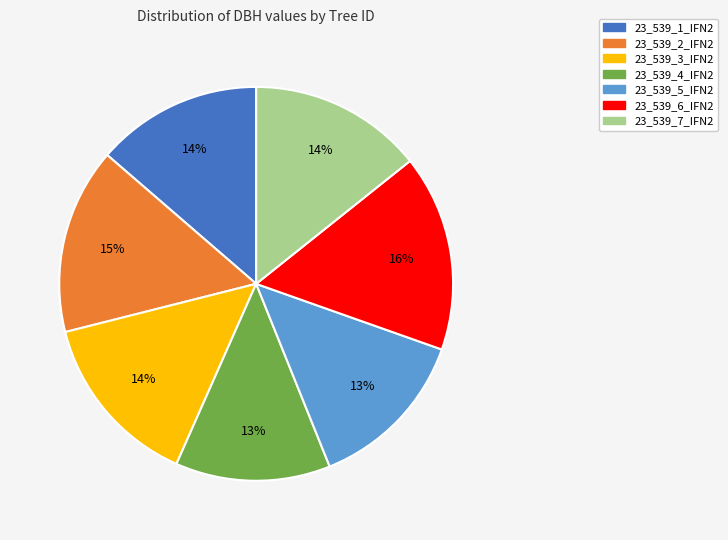

Combined, do 23_539_2_IFN2 and 23_539_6_IFN2 account for over 50%?

No